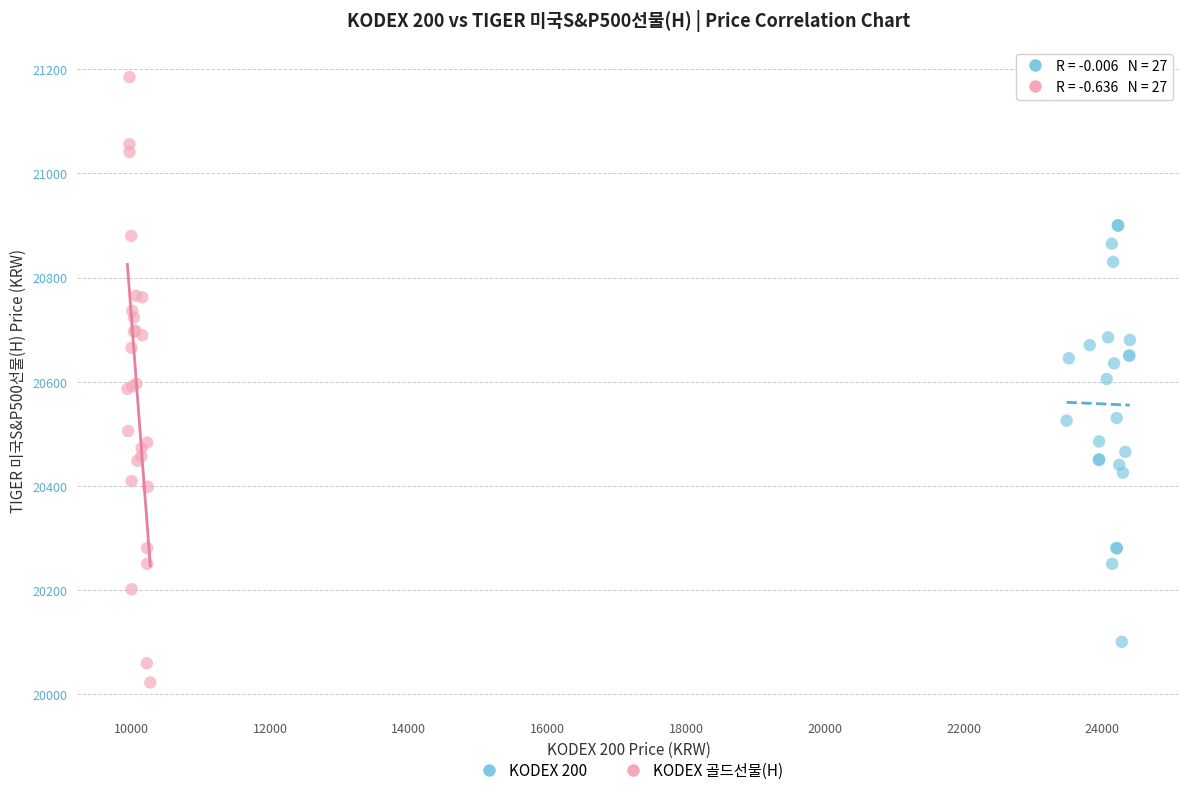

Which series reaches the minimum Y coordinate?

KODEX 골드선물(H)